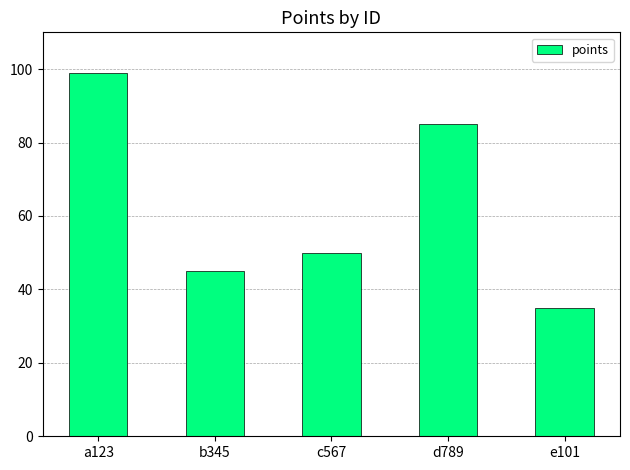

Where is the data nearest to the value 67?

c567